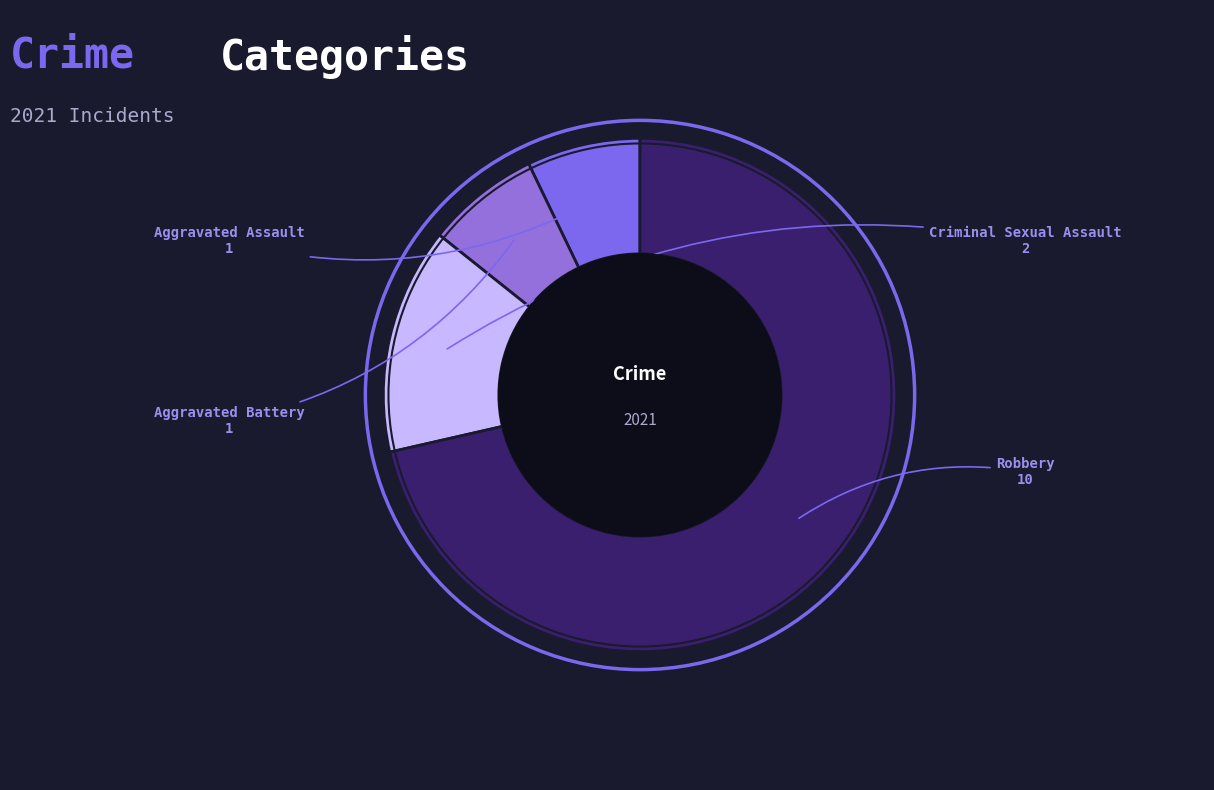

How many segments does this pie chart have?

4